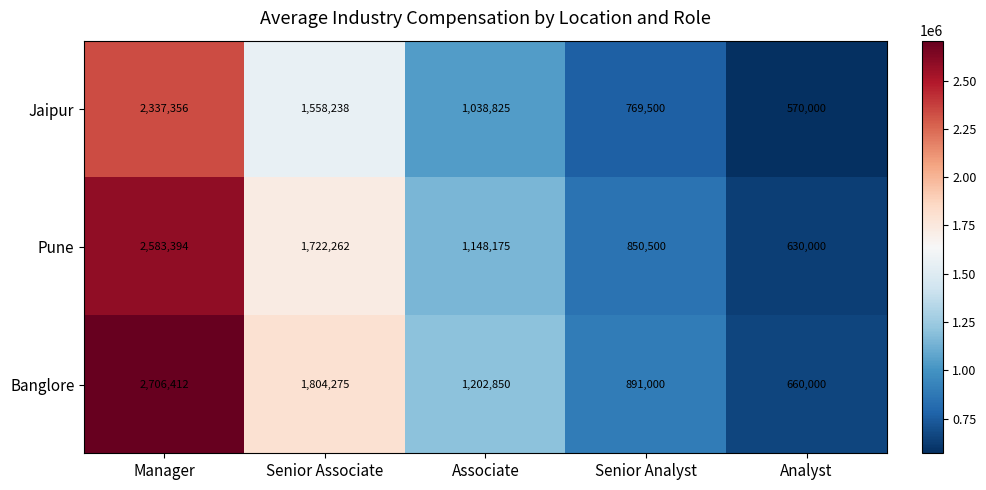

What is the difference between the second highest and second lowest values in the Jaipur series?

788738